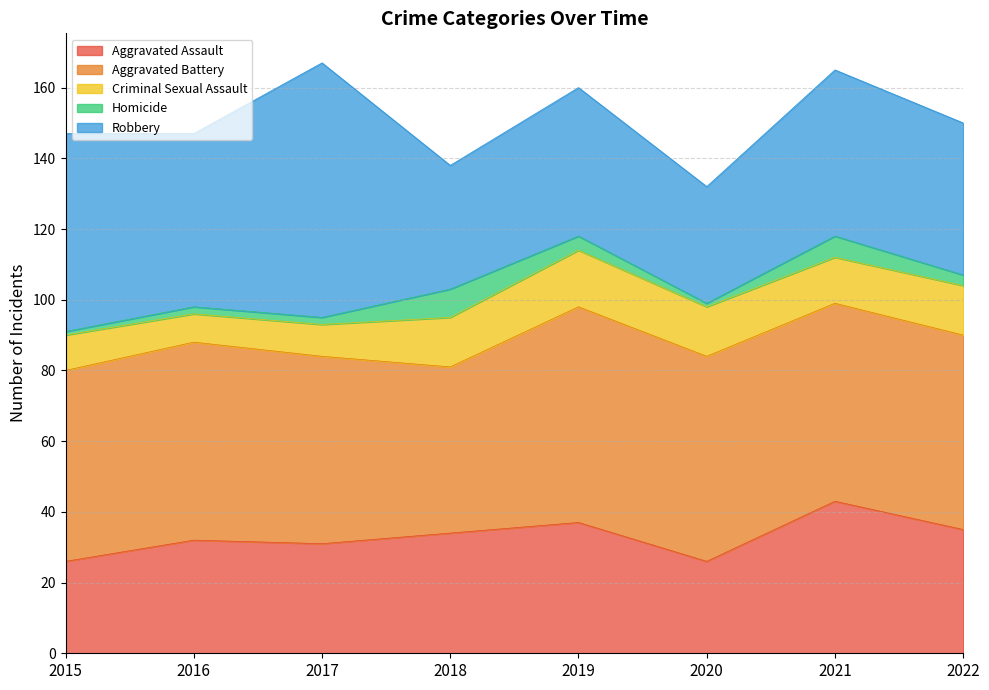

What is the average value of the Aggravated Battery series?

55